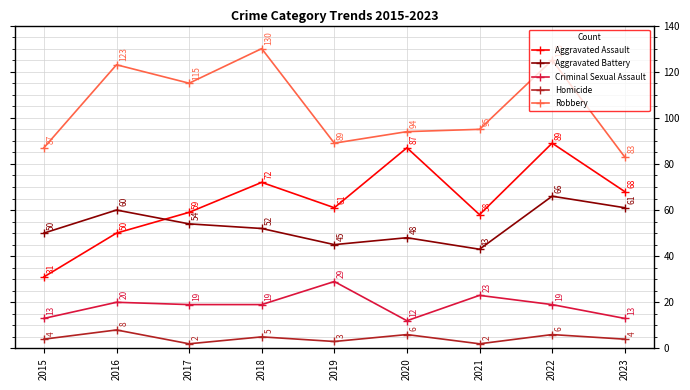

Does the chart have visible grid lines?

Yes